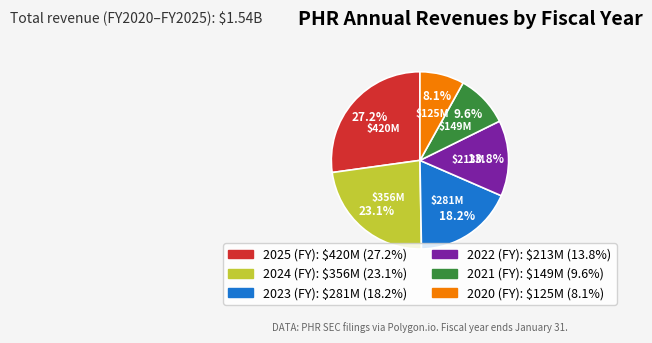

Which slice is the largest?

2025 (FY)